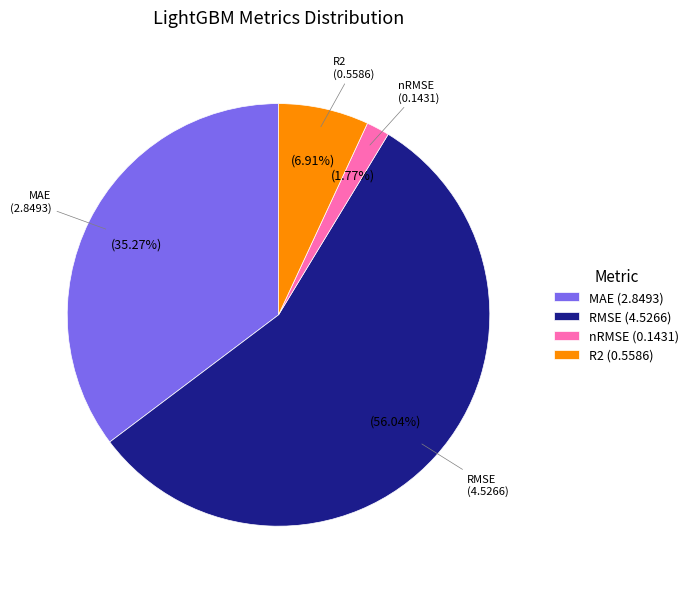

Count the number of slices in the pie.

4